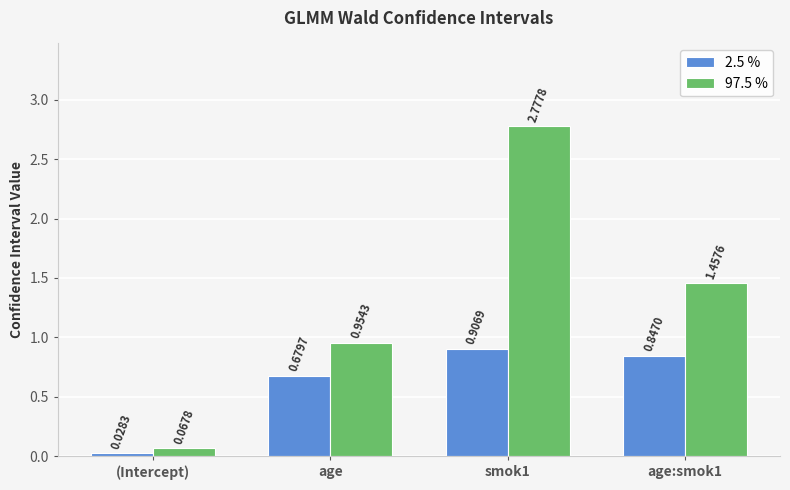

What is the sum of the 97.5 % values at age and smok1?

3.7